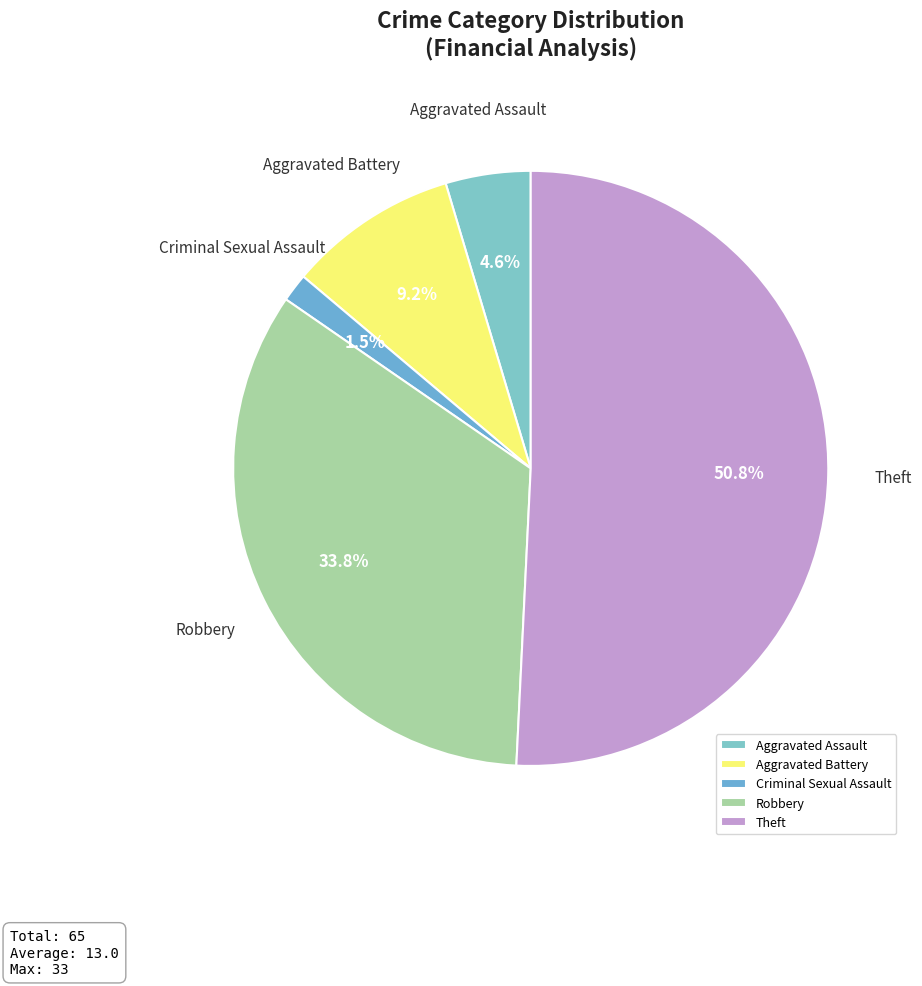

To the nearest percent, what is the combined percentage of Aggravated Battery and Robbery?

43%